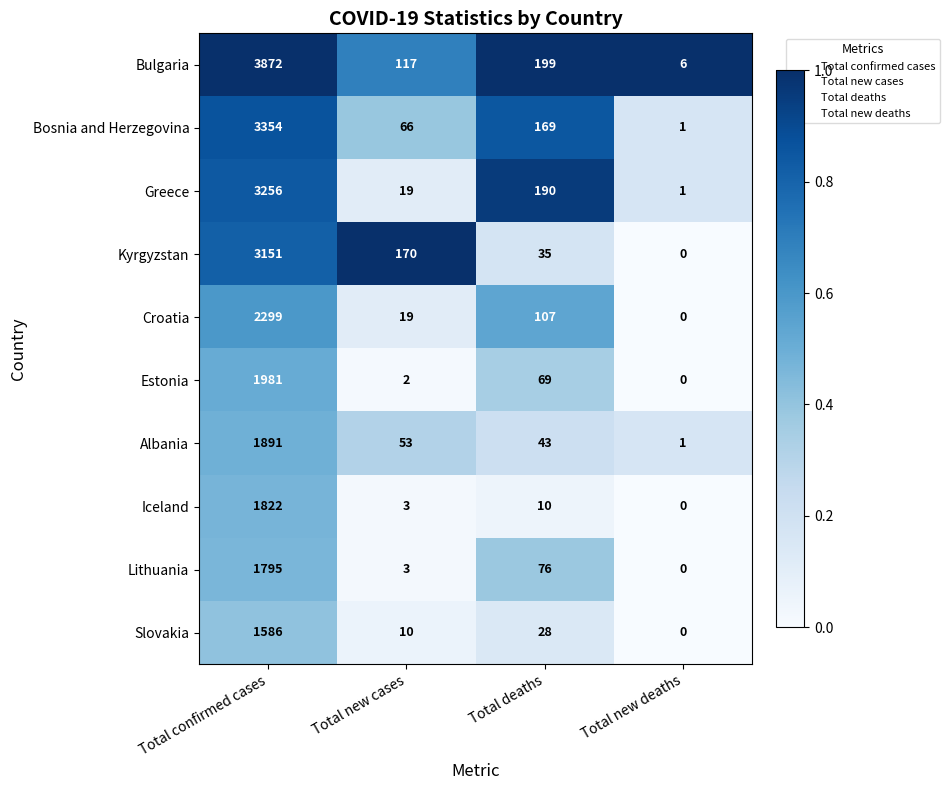

What is the spread (max minus min) of values at Total confirmed cases?

2286